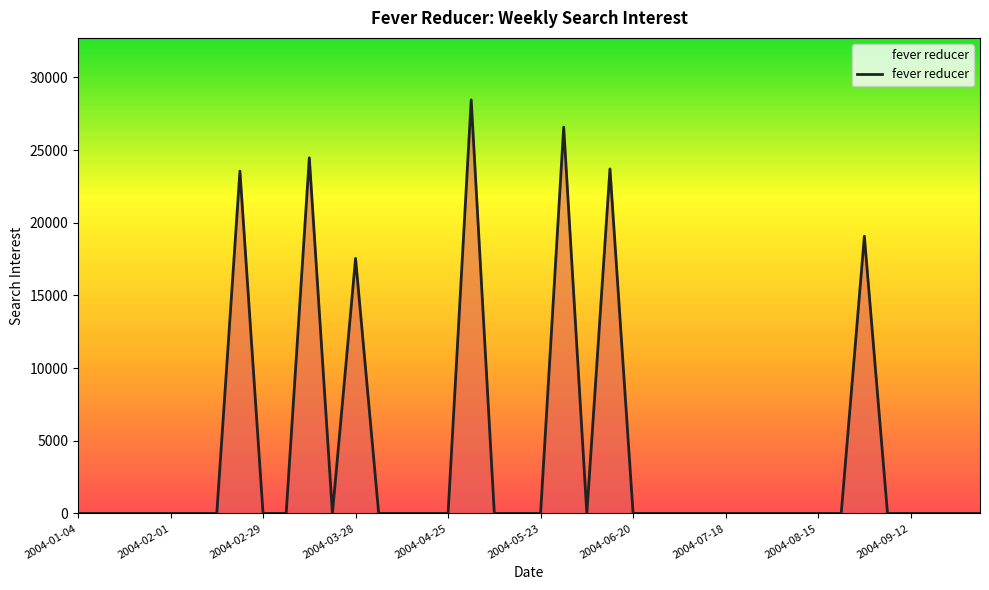

What is the difference between the maximum and minimum values?

28452.4